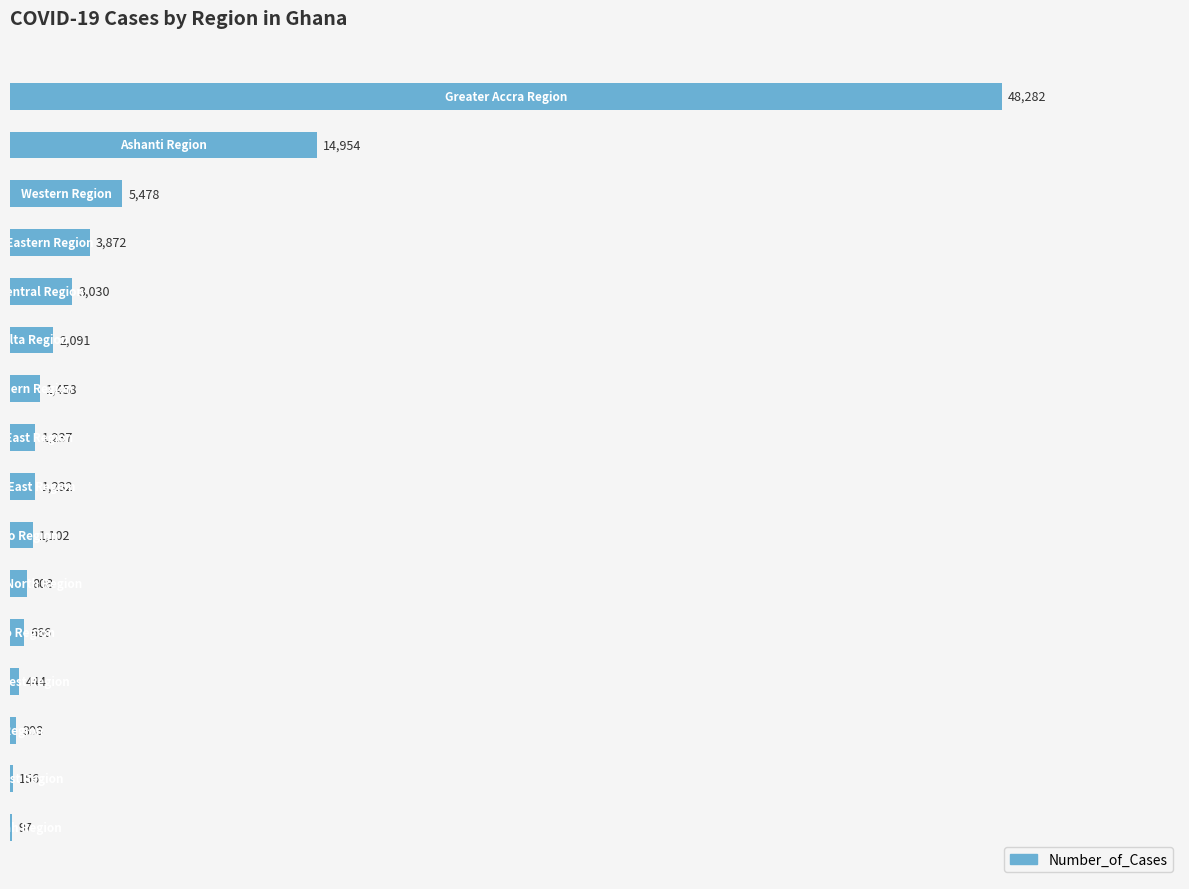

What is the sum of all values?

85215